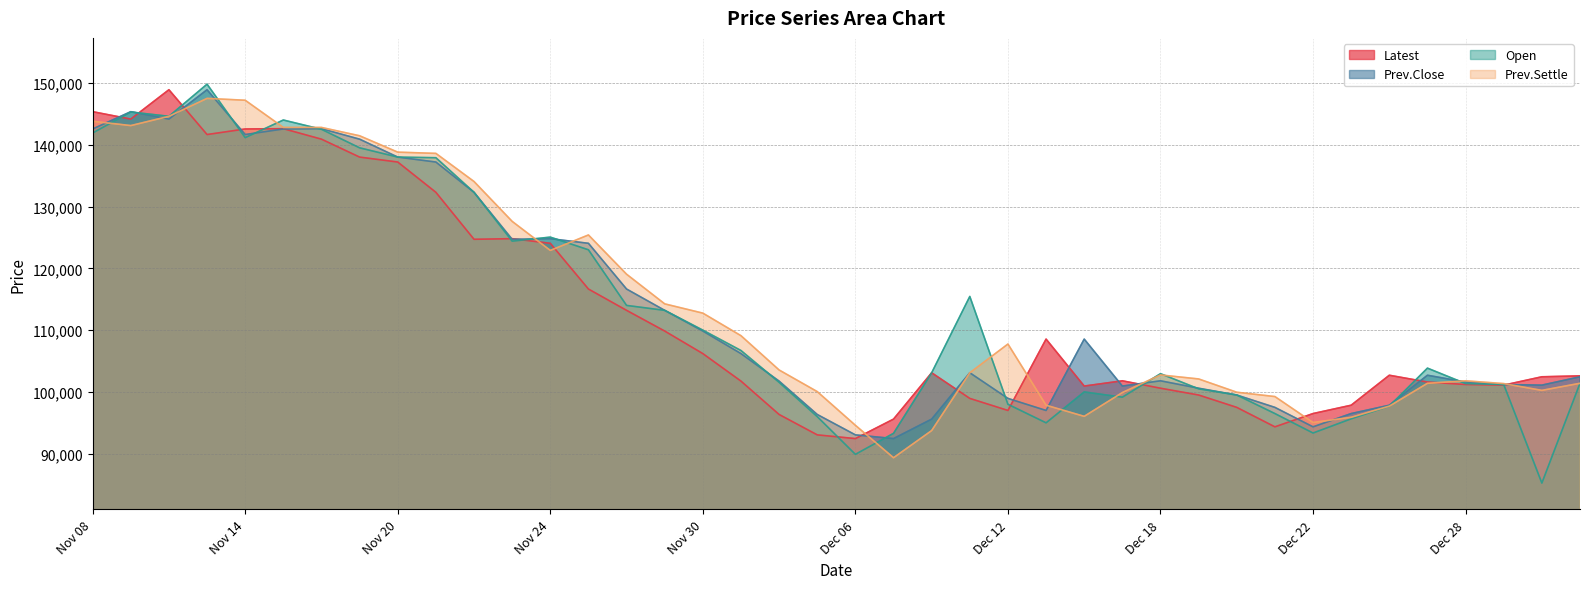

What is the label of the 14th point from the right?

Dec 14